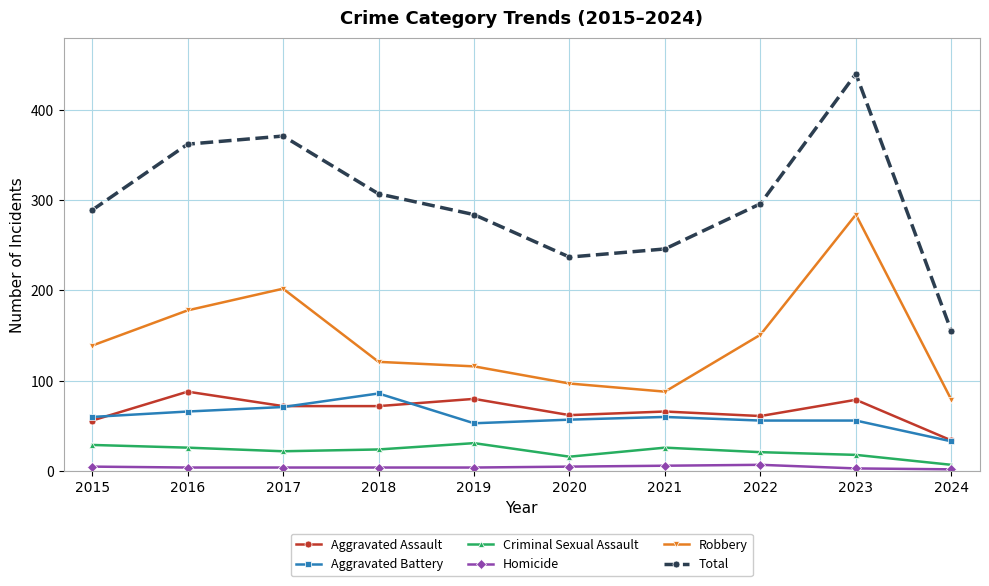

How many values in the Aggravated Assault series are below 72?

5